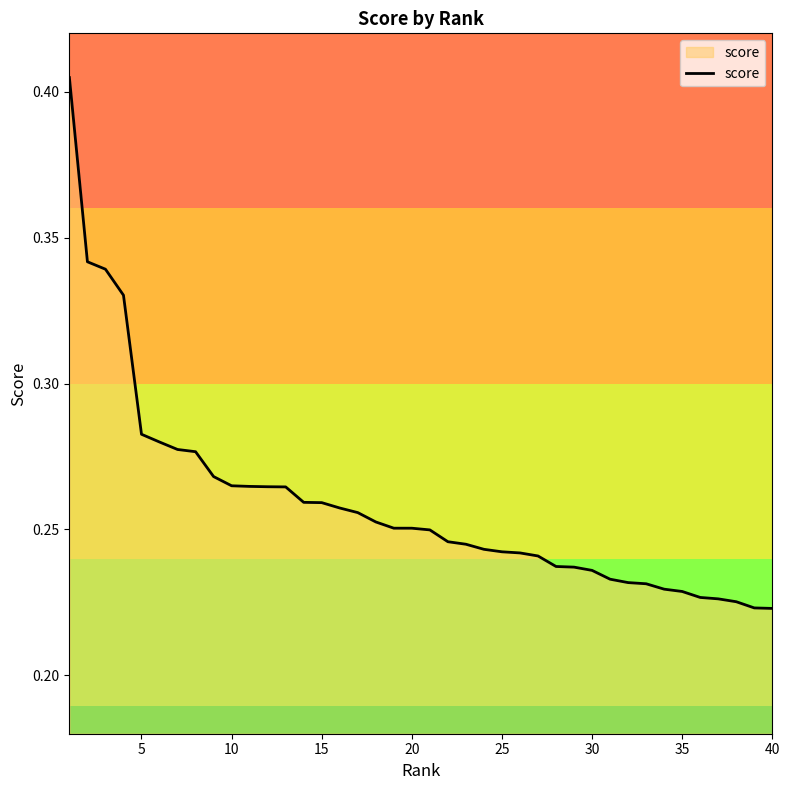

Reading right to left, list all the values displayed in this chart.

0.2	0.2	0.2	0.2	0.2	0.2	0.2	0.2	0.2	0.2	0.2	0.2	0.2	0.2	0.2	0.2	0.2	0.2	0.2	0.2	0.3	0.3	0.3	0.3	0.3	0.3	0.3	0.3	0.3	0.3	0.3	0.3	0.3	0.3	0.3	0.3	0.3	0.3	0.3	0.4